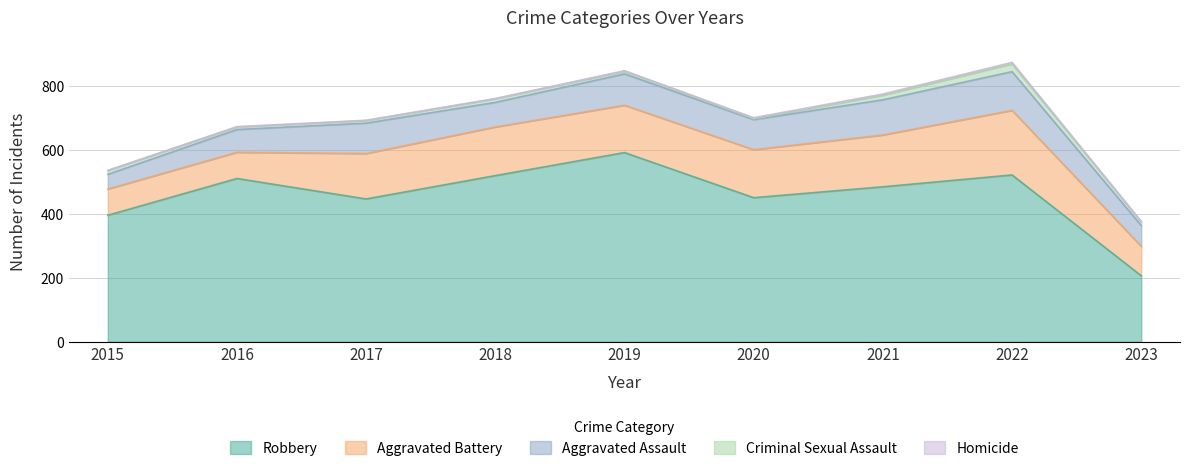

Does the chart have visible grid lines?

Yes